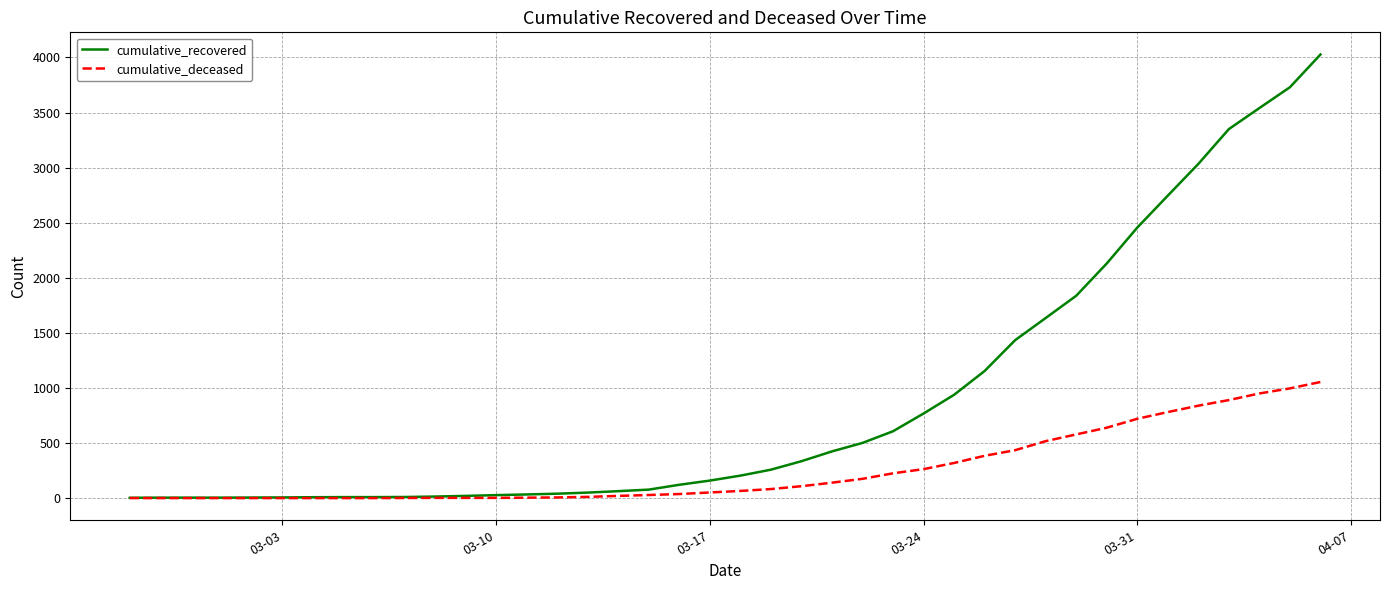

How many lines are shown in the chart?

2